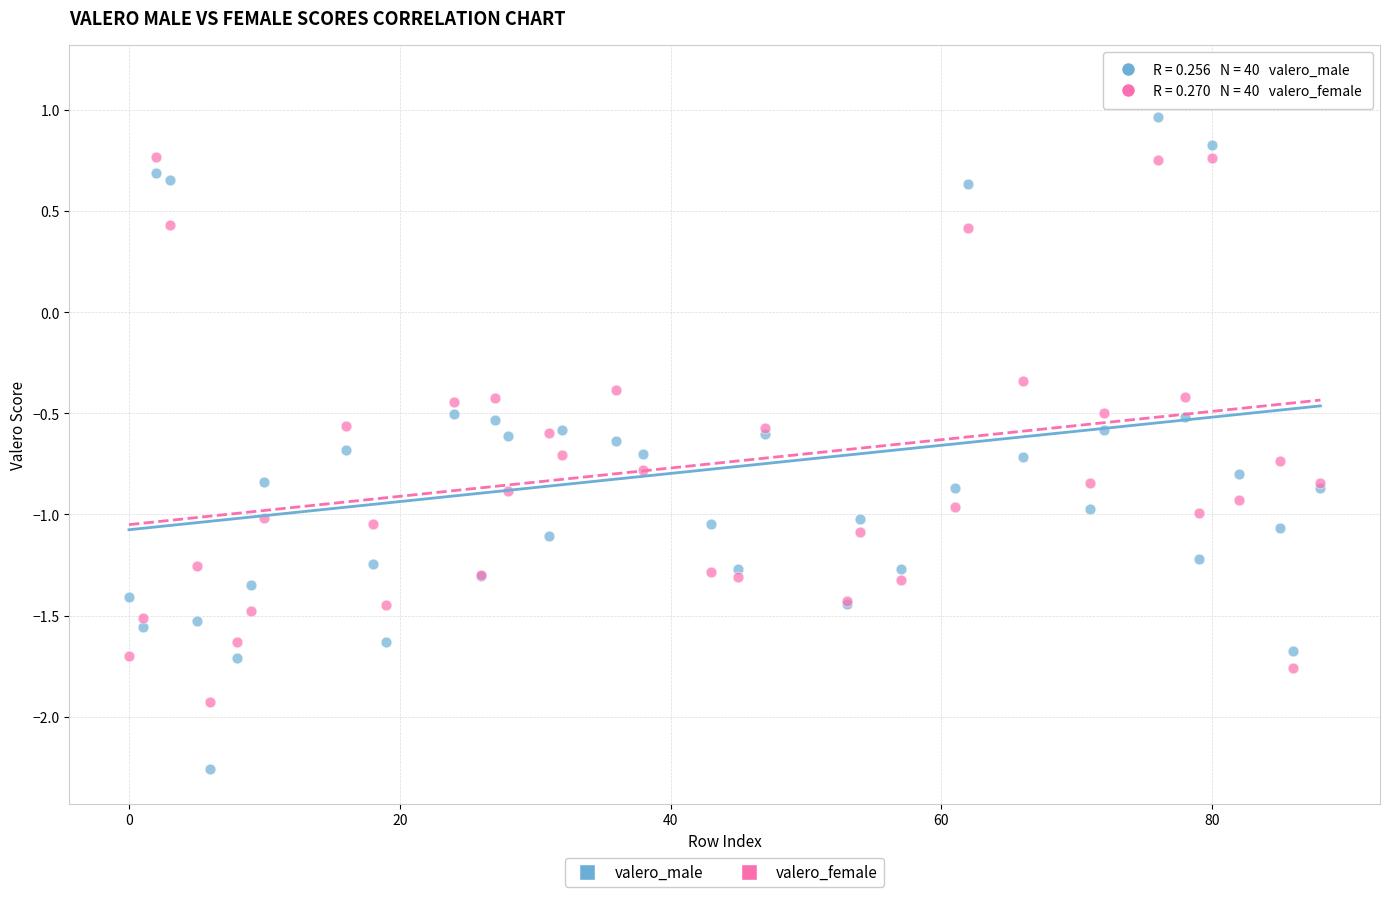

In the valero_male series, what Y value is closest to 0?

-0.5